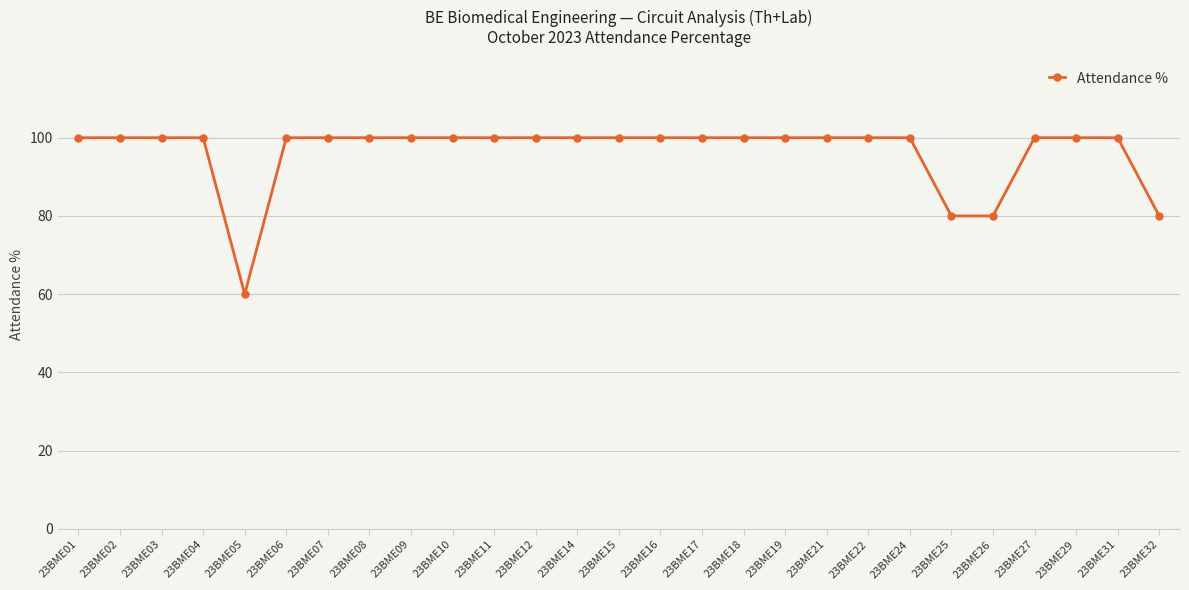

How many categories are shown in the chart?

27